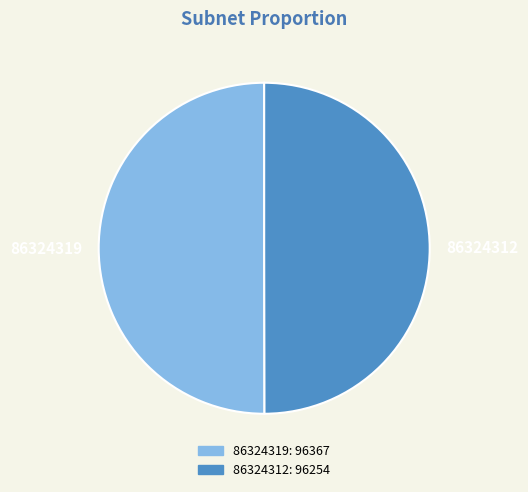

Is it true that 86324319 is 50% of the pie?

True